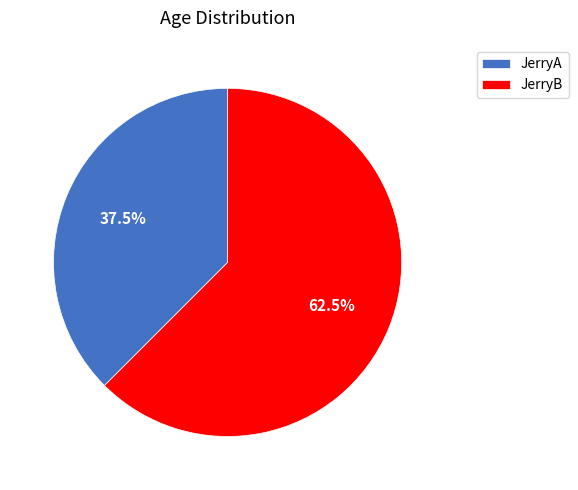

Between JerryB and JerryA, which is larger?

JerryB